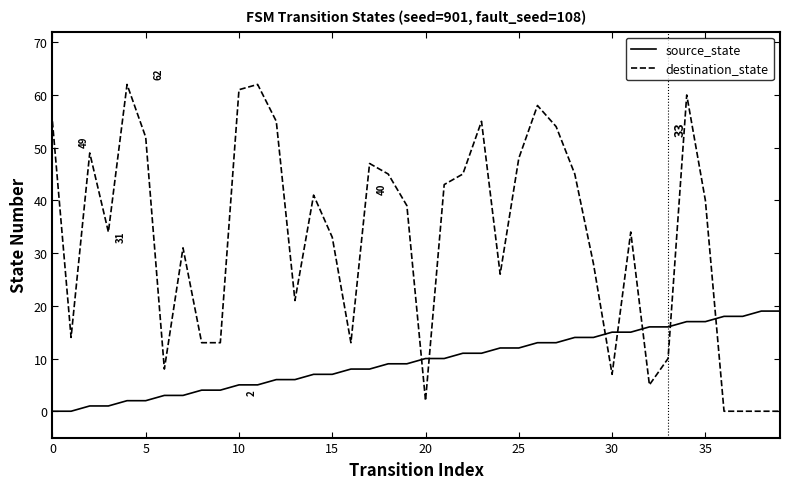

What is the difference between the maximum and minimum values in the source_state series?

19